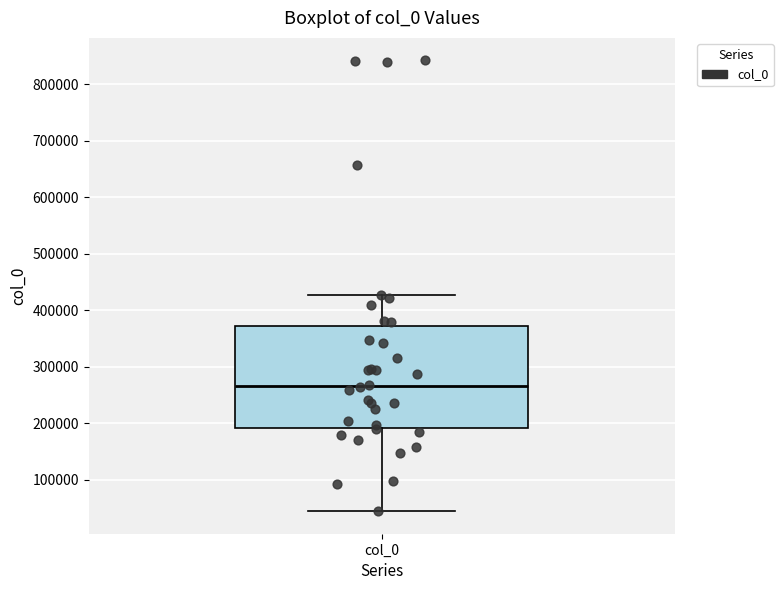

Where does the median line of the box for col_0 sit on the y-axis? The values are not printed on the chart, so give them approximately, as read against the axis.

270000